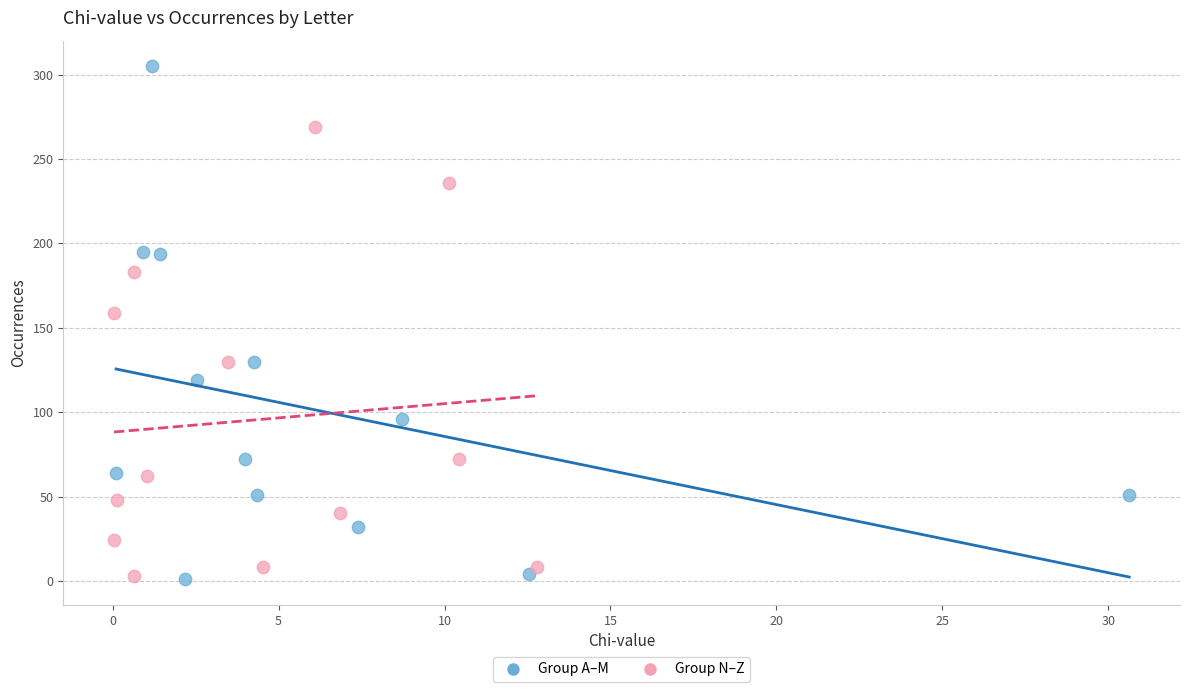

Which series has the largest Y range (max minus min)?

Group A–M